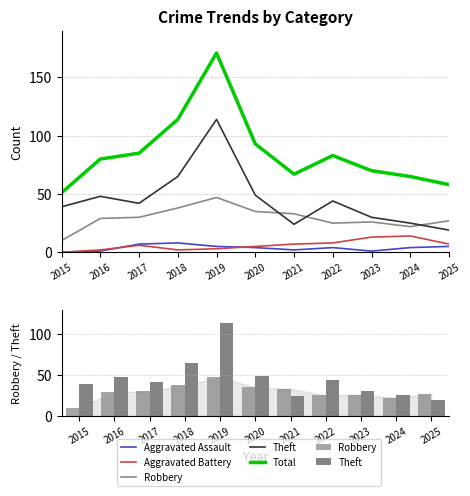

True or false: Aggravated Assault has a value of 7 at 2020.

False